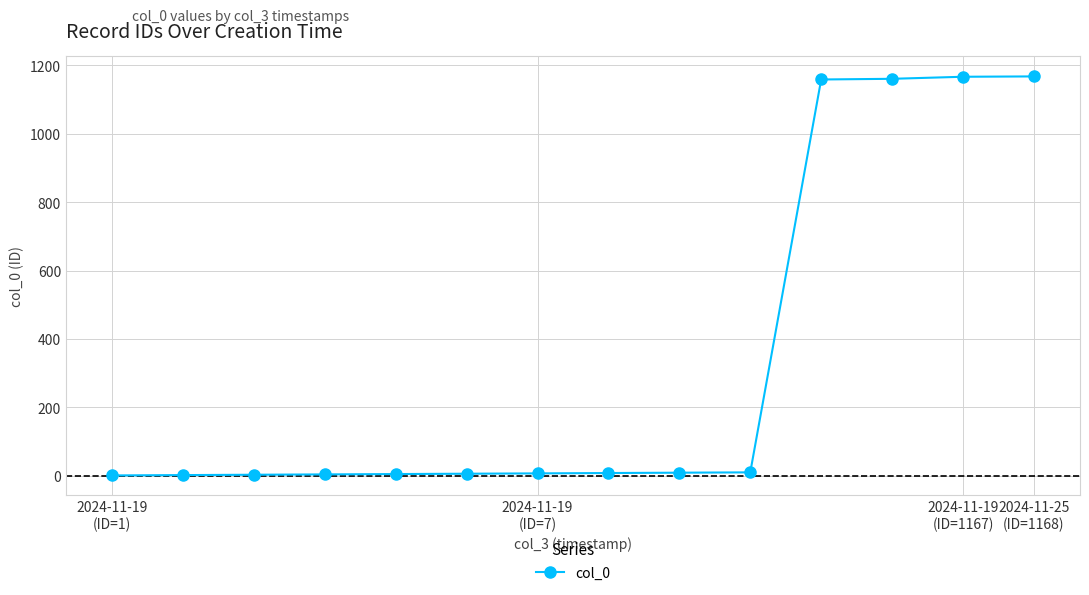

What is the maximum value shown in the chart?

1168